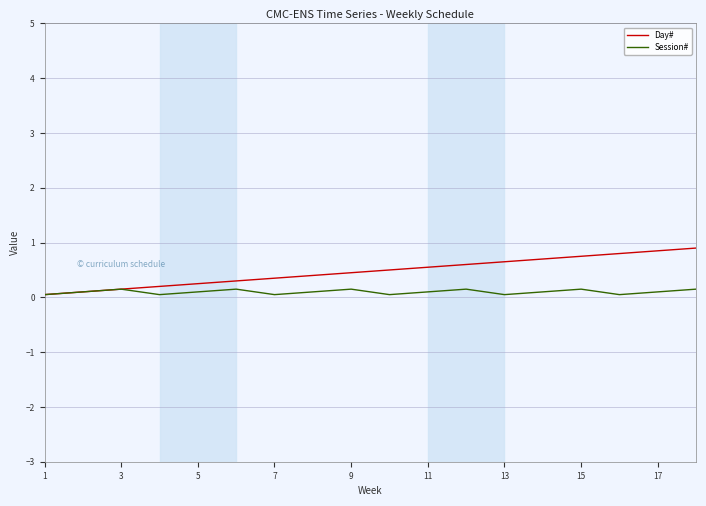

Rank the series by their maximum value, from highest to lowest.

Day#, Session#